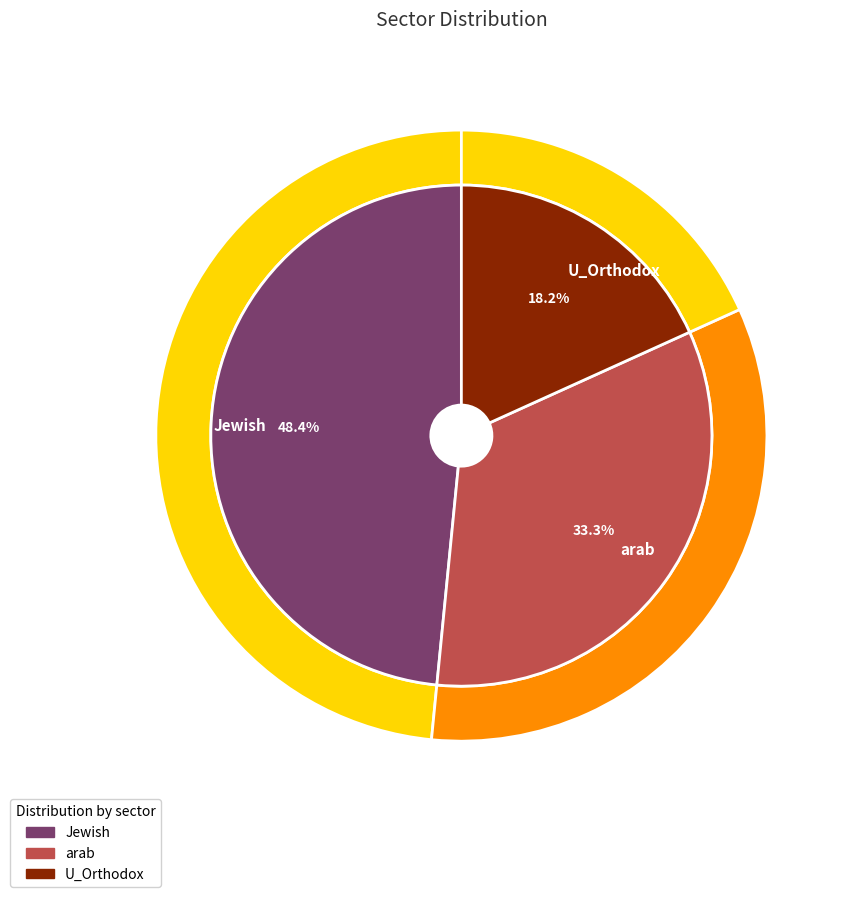

To the nearest percent, what is the difference between the largest and smallest slice percentages?

30%